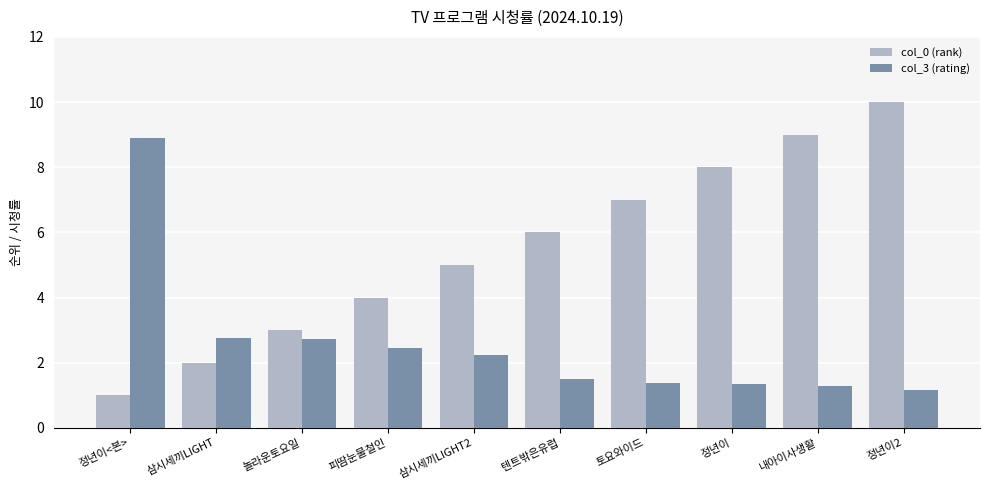

Which series has the largest range (max minus min)?

col_0 (rank)